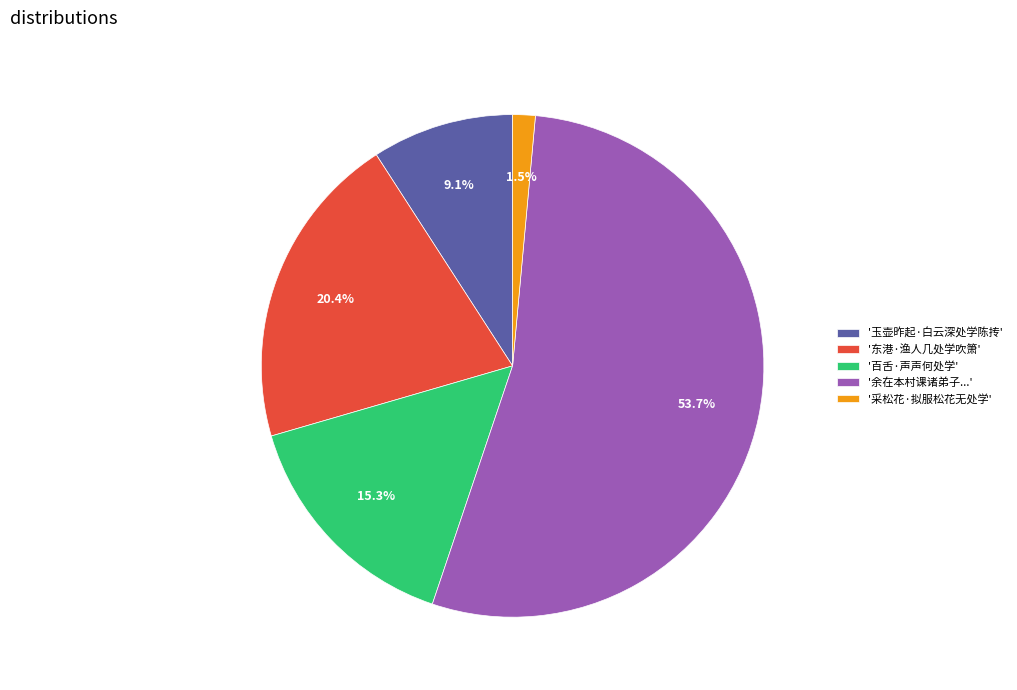

Between '百舌·声声何处学' and '余在本村课诸弟子...', which is larger?

'余在本村课诸弟子...'